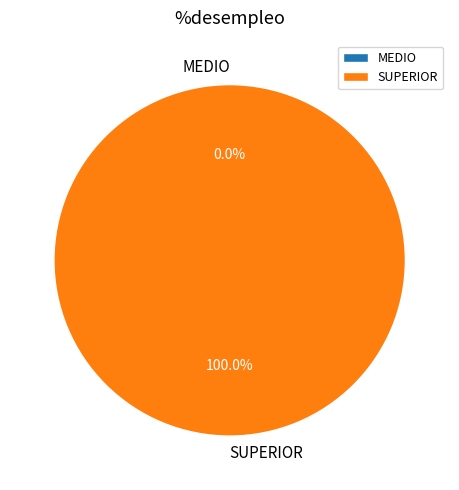

Count the number of slices in the pie.

2